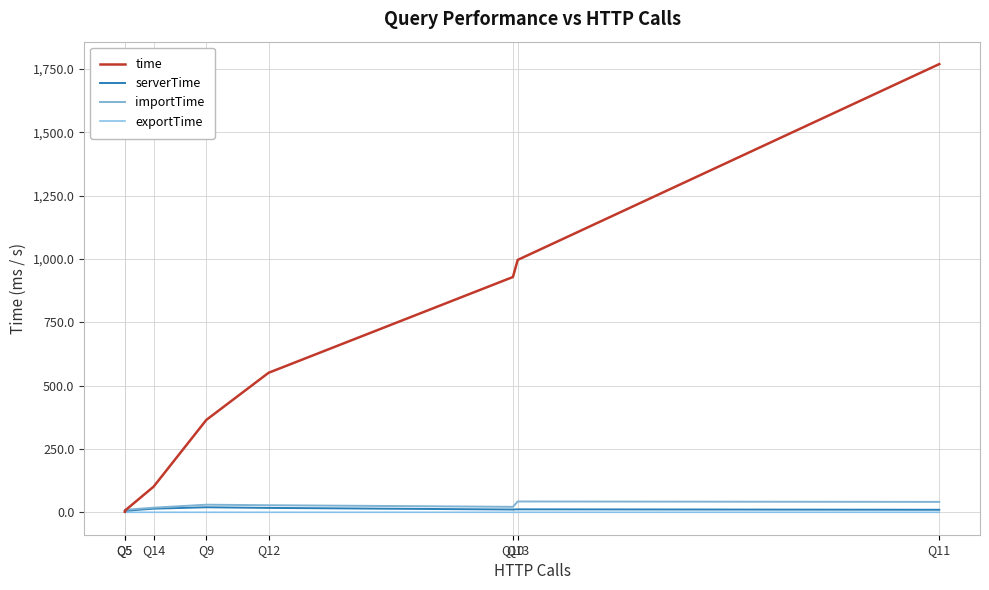

Reading right to left, transcribe all the data shown in this chart.

time: 1769.0	996.1	928.6	550.7	364.6	101.3	6.4	2.0
serverTime: 10.0	11.8	11.0	17.4	19.9	14.4	6.0	1.8
importTime: 41.1	42.7	21.6	28.0	30.0	18.2	9.7	3.4
exportTime: 0.1	0.1	0.1	0.1	0.1	0.1	0.0	0.0